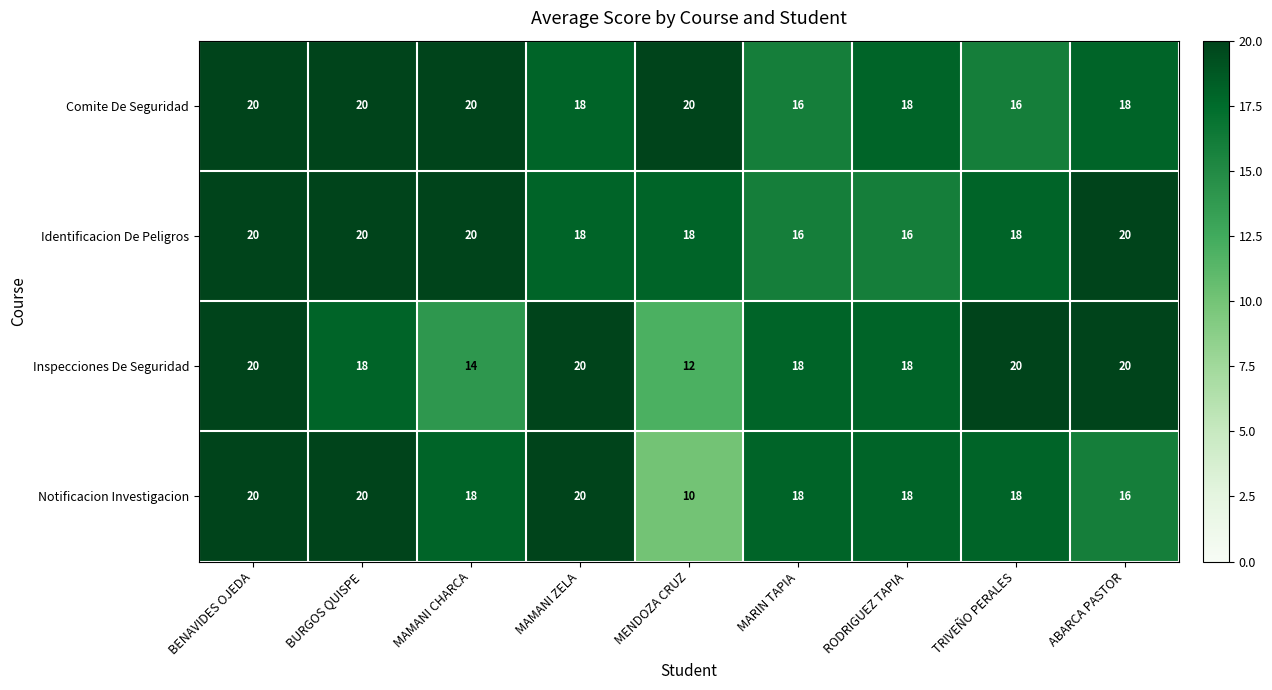

True or false: Comite De Seguridad has a value of 31 at MAMANI CHARCA.

False